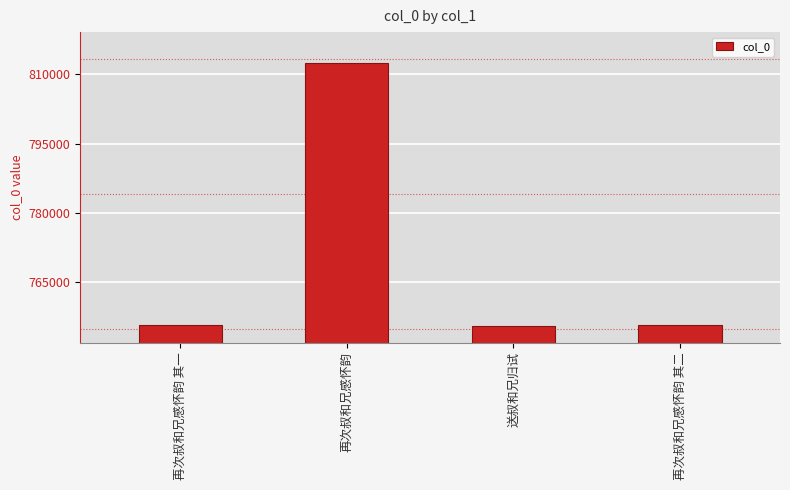

Where does the data first go above 755602?

再次叔和兄感怀韵